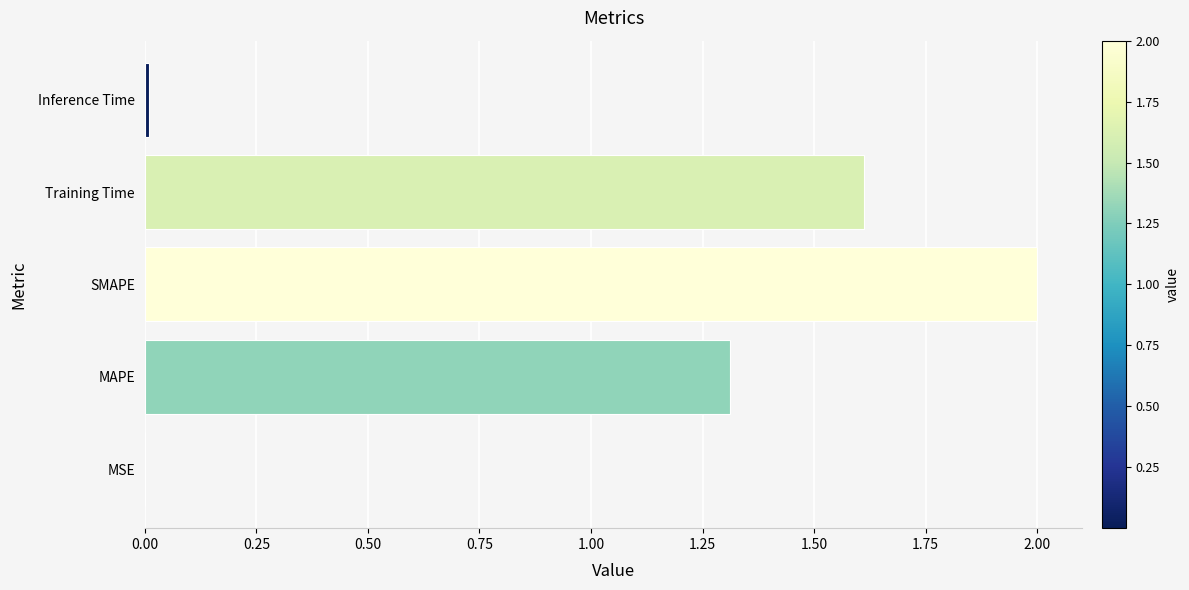

What is the sum of all values?

4.9